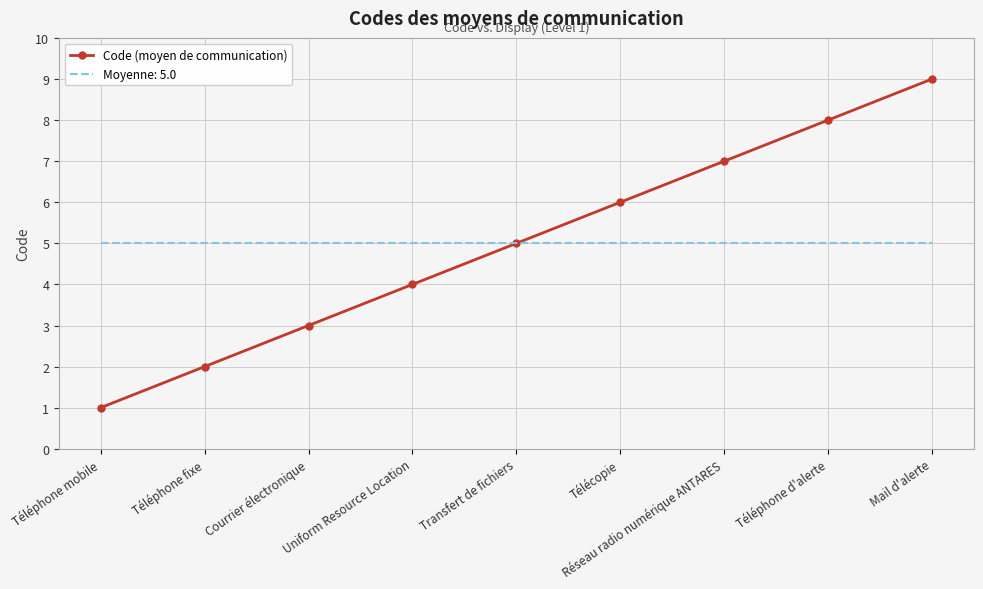

Read the Code (moyen de communication) value at Réseau radio numérique ANTARES.

7